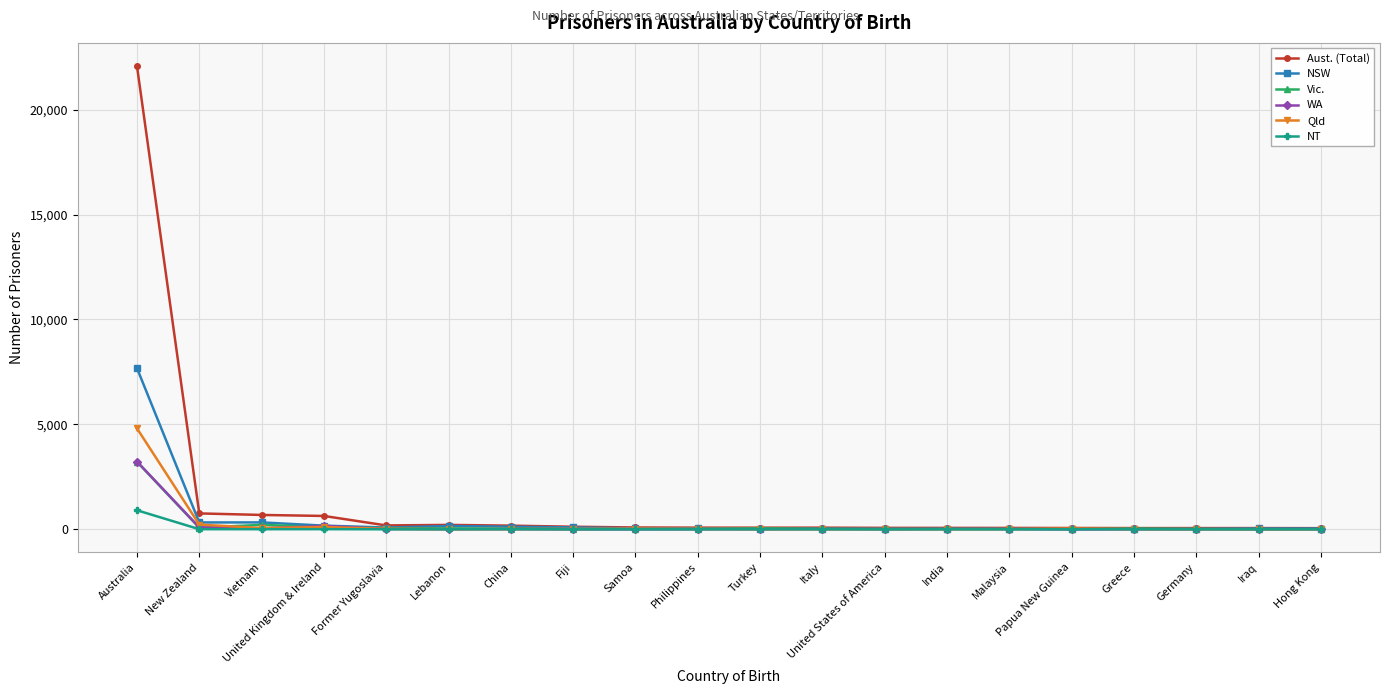

True or false: NSW has more than 2 interior local peaks.

True